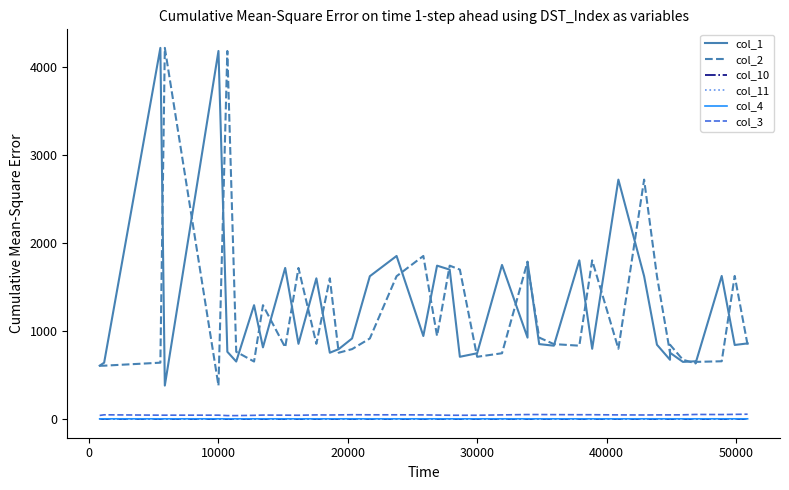

Reading left to right, transcribe all the data shown in this chart.

col_1: 605.0	639.0	4214.0	379.0	4179.0	763.0	652.0	1292.0	813.0	1715.0	853.0	1597.0	752.0	793.0	914.0	1621.0	1851.0	942.0	1741.0	1696.0	706.0	746.0	1749.0	924.0	1785.0	850.0	832.0	1801.0	797.0	2718.0	1621.0	843.0	672.0	752.0	648.0	655.0	632.0	1624.0	840.0	858.0
col_2: 604.0	605.0	639.0	4214.0	379.0	4179.0	763.0	652.0	1292.0	813.0	1715.0	853.0	1597.0	752.0	793.0	914.0	1621.0	1851.0	942.0	1741.0	1696.0	706.0	746.0	1785.0	1749.0	924.0	850.0	832.0	1801.0	797.0	2718.0	1621.0	752.0	843.0	672.0	632.0	648.0	655.0	1624.0	840.0
col_10: -1.3	-1.2	-1.2	-0.9	-2.2	-1.9	-2.0	-1.8	-1.9	-1.8	-1.7	-1.8	-1.7	-1.7	-1.6	-1.6	-1.6	-1.6	-1.4	-1.4	-1.5	-1.4	-1.2	-1.4	-1.4	-1.4	-1.4	-1.4	-1.4	-1.3	-1.4	-2.4	-2.2	-2.2	-1.8	-1.8	-1.8	-1.7	-1.7	-1.6
col_11: 1.0	0.6	0.6	0.8	0.3	0.8	0.7	0.6	0.5	0.4	0.5	0.4	0.5	0.6	0.5	0.1	0.4	0.7	0.7	0.7	0.6	0.5	0.1	0.4	0.4	0.5	0.4	0.4	0.4	0.5	0.8	0.3	0.7	0.7	0.8	0.7	0.7	0.8	0.8	0.8
col_4: 1.5	1.5	1.5	1.5	1.5	1.5	1.5	1.4	1.4	1.4	1.4	1.4	1.4	1.4	1.4	1.4	1.4	1.4	1.4	1.4	1.4	1.4	1.5	1.4	1.4	1.4	1.4	1.4	1.4	1.4	1.5	1.5	1.5	1.5	1.5	1.4	1.4	1.5	1.5	1.4
col_3: 40.0	47.0	43.0	43.0	43.0	38.0	38.0	41.0	44.0	43.0	42.0	46.0	45.0	46.0	48.0	47.0	47.0	46.0	44.0	42.0	42.0	42.0	46.0	50.0	50.0	50.0	49.0	48.0	48.0	46.0	45.0	46.0	46.0	46.0	47.0	51.0	51.0	50.0	52.0	54.0